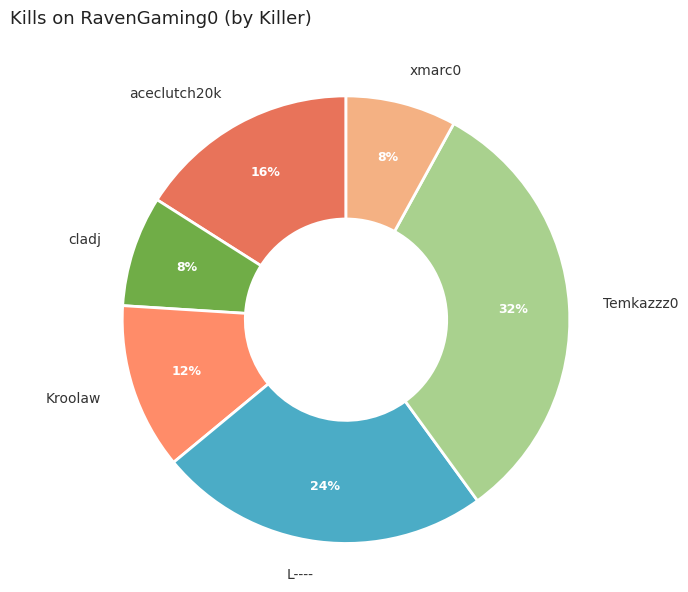

How many segments does this pie chart have?

6